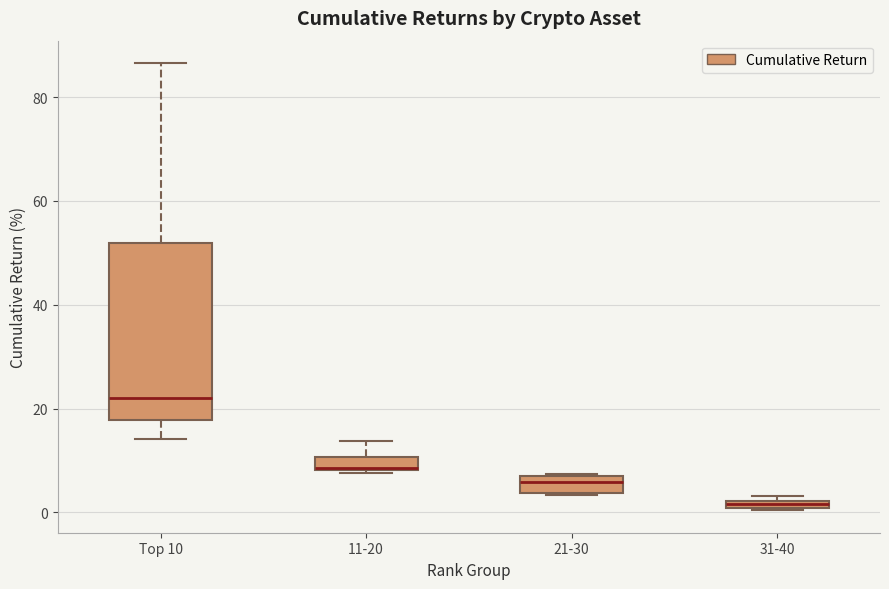

Where is the lower edge of the box for 21-30 on the y-axis? The values are not printed on the chart, so give them approximately, as read against the axis.

4